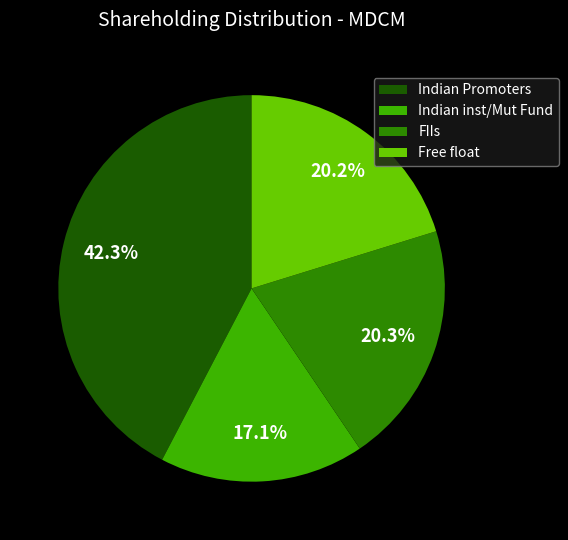

Is there a majority slice in this chart?

No